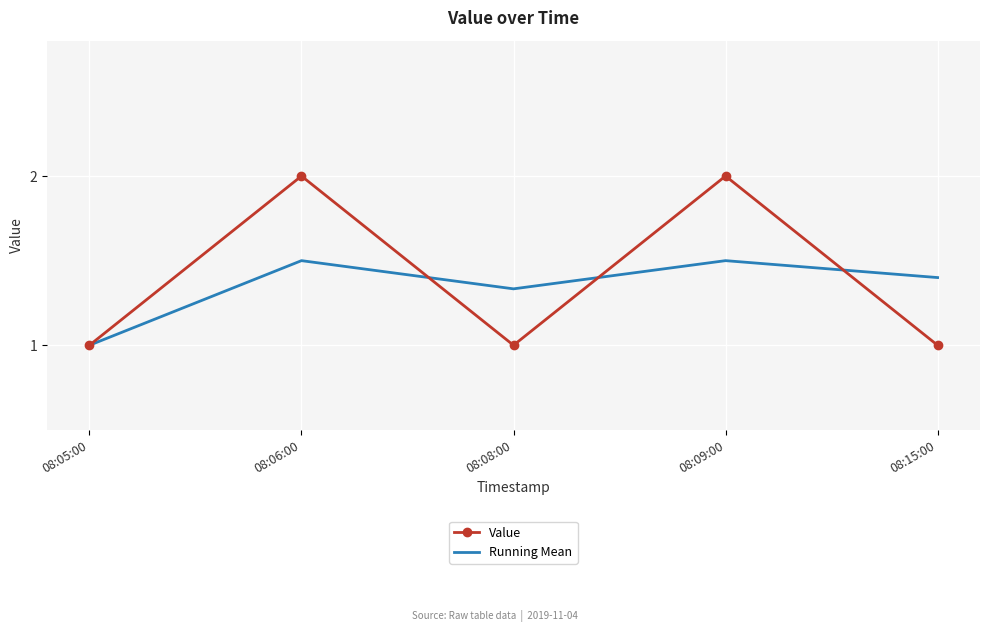

In Value, how many points are higher than both neighbors (excluding endpoints)?

2